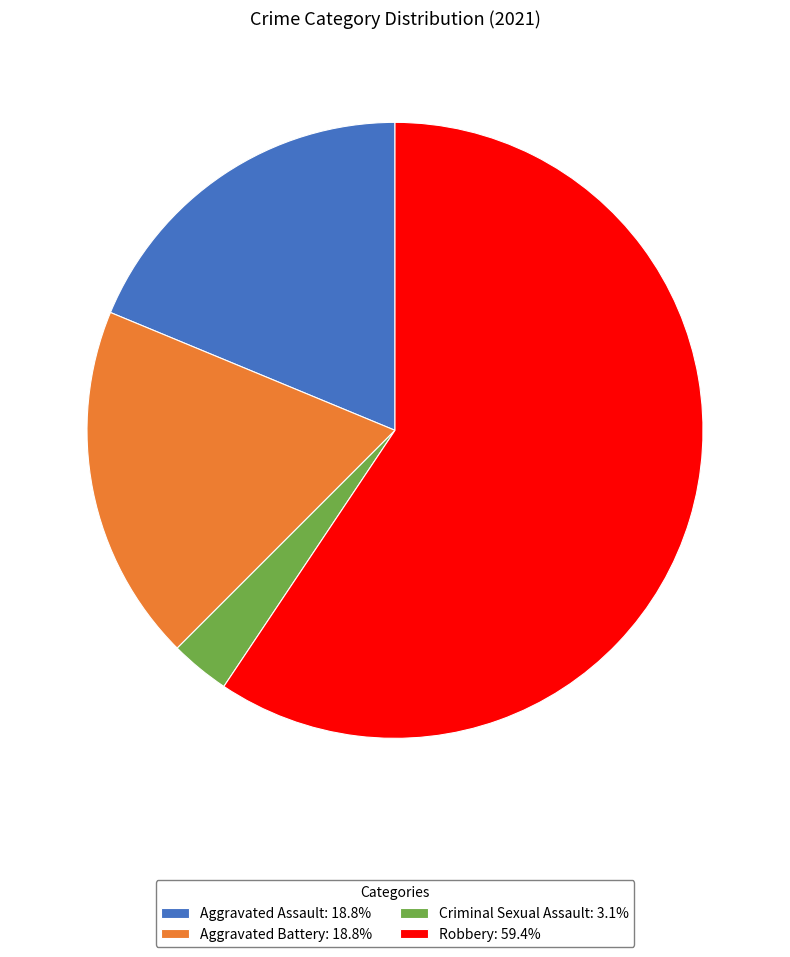

Approximately how many times larger is the value at Aggravated Battery compared to Aggravated Assault?

1.0